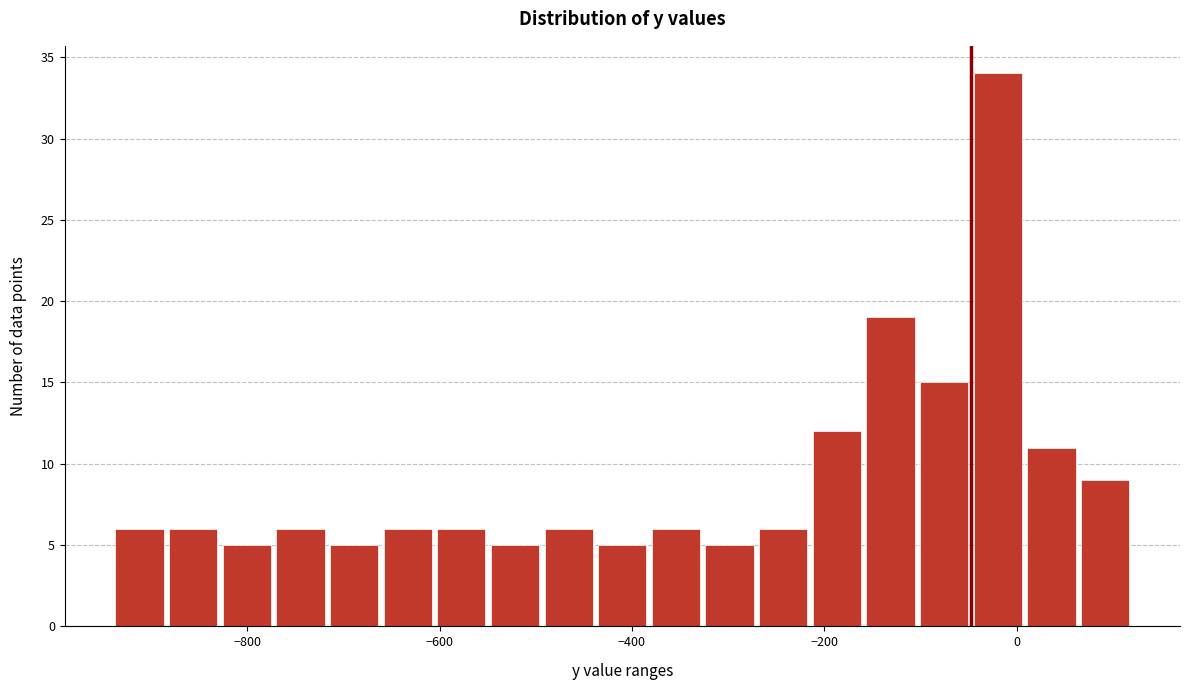

Around what value on the x-axis is the tallest bar? Give the approximate position of its centre, as read against the axis.

-20